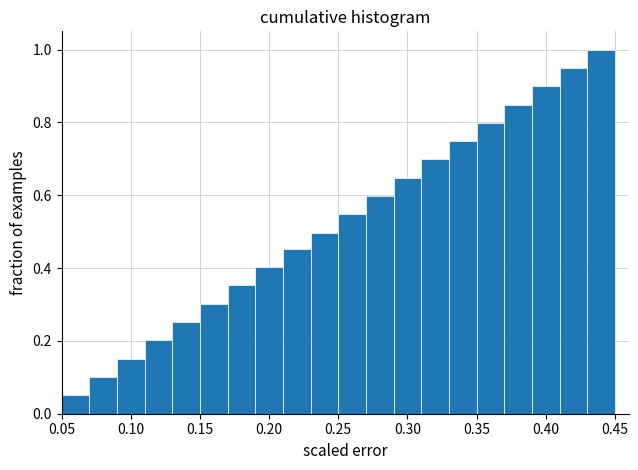

How tall is the bar that spans 0.29 to 0.31 on the x-axis? The values are not printed on the chart, so give them approximately, as read against the axis.

0.64